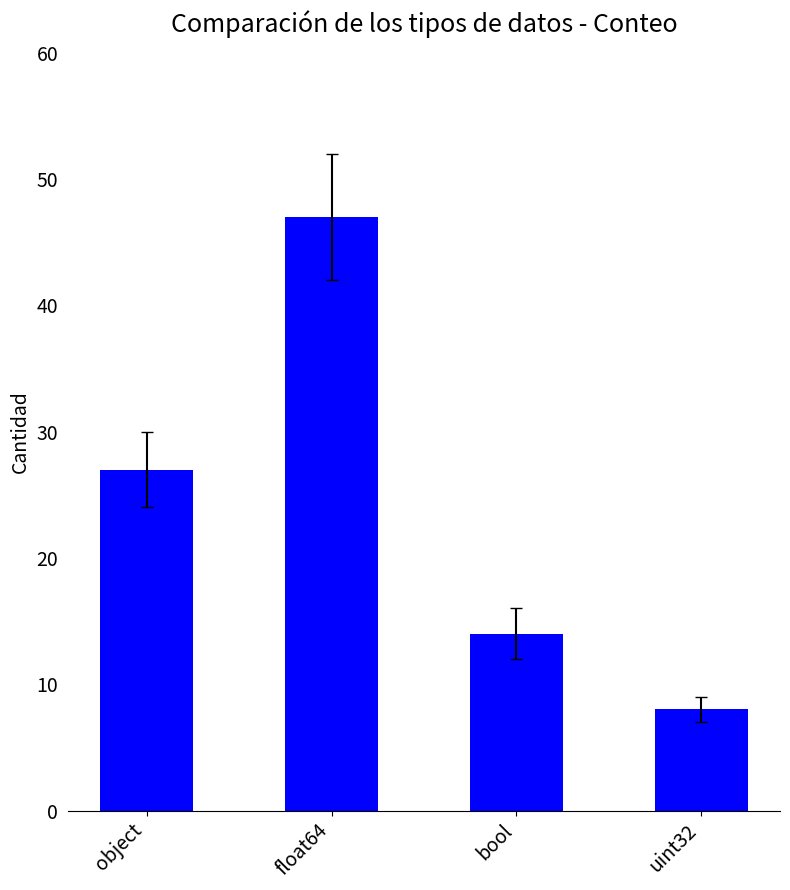

What is the difference between the maximum and minimum values?

39